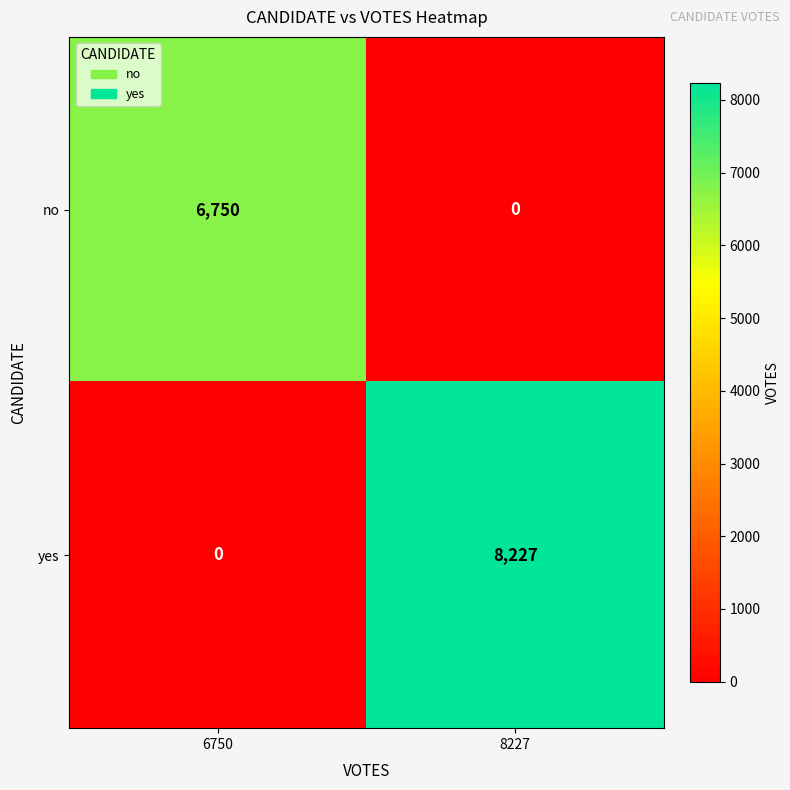

Reading left to right, what are all the values shown in this chart?

no: 6750=6750	8227=0
yes: 6750=0	8227=8227